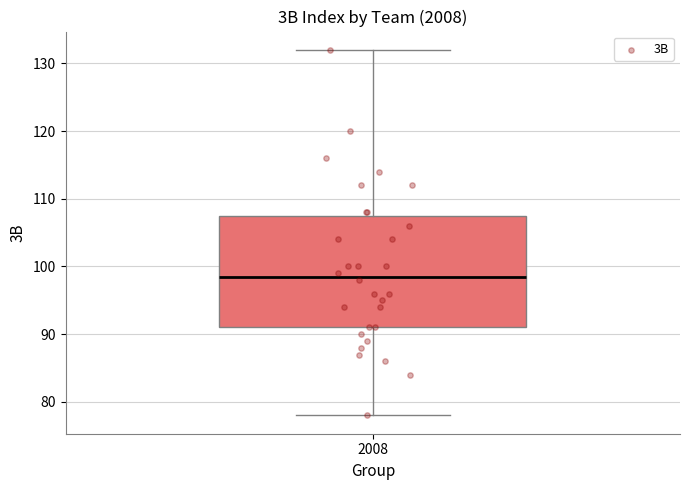

Where is the lower edge of the box at x = 2008 on the y-axis? The values are not printed on the chart, so give them approximately, as read against the axis.

91